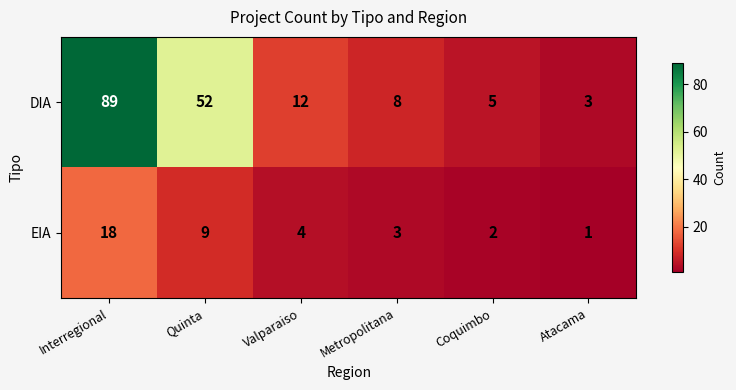

Rank the series at Interregional from lowest to highest value.

EIA, DIA